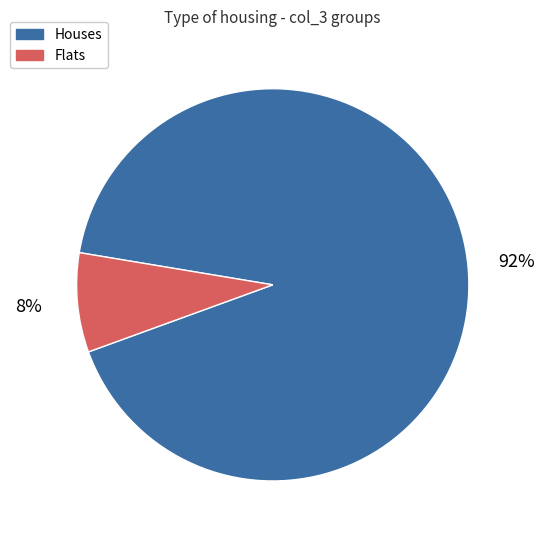

How many segments does this pie chart have?

2